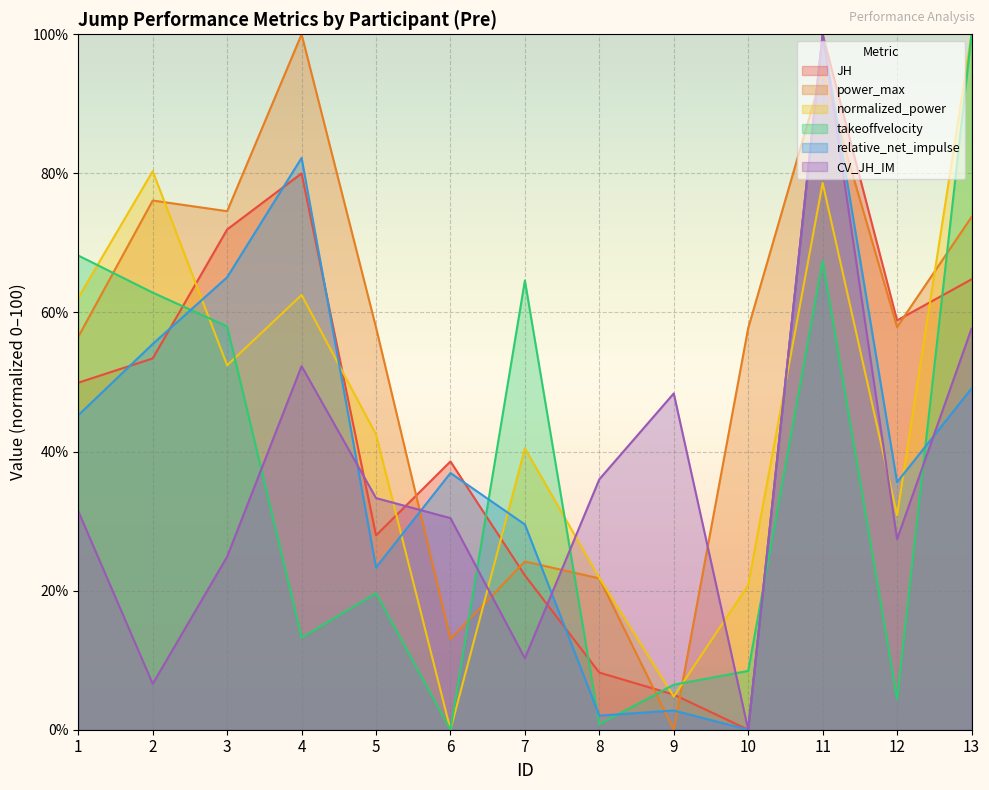

In power_max, how many points are higher than both neighbors (excluding endpoints)?

4